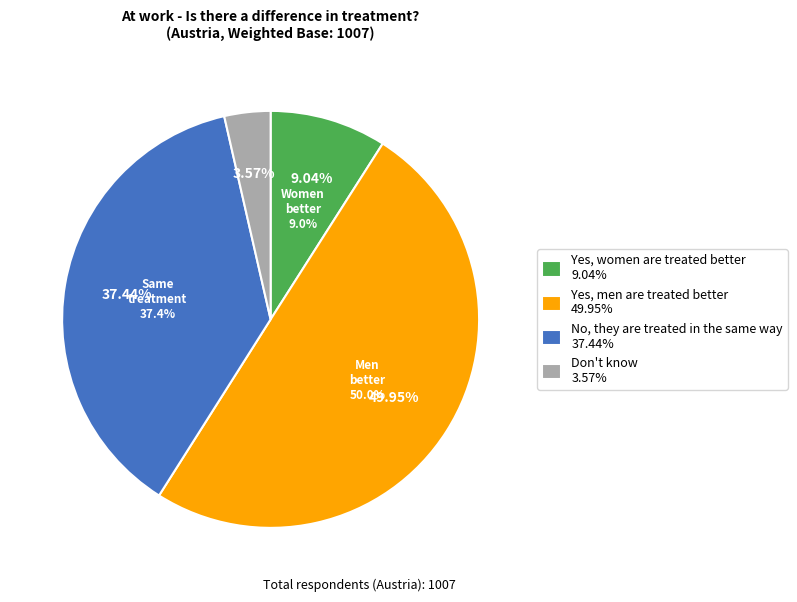

Count the number of slices in the pie.

4